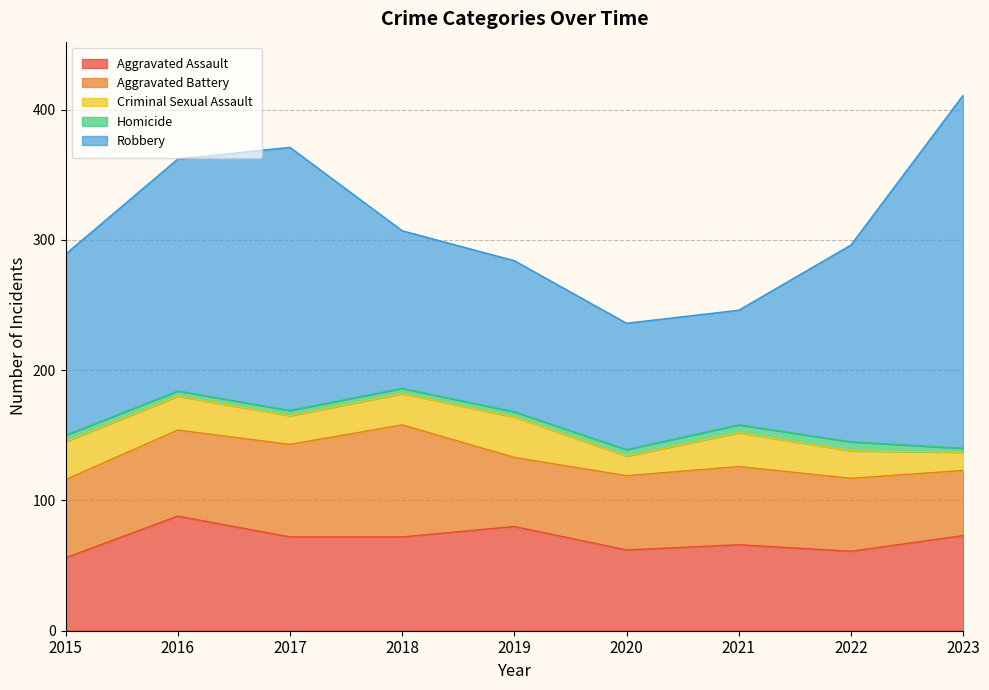

At which label does Aggravated Battery reach its peak?

2018